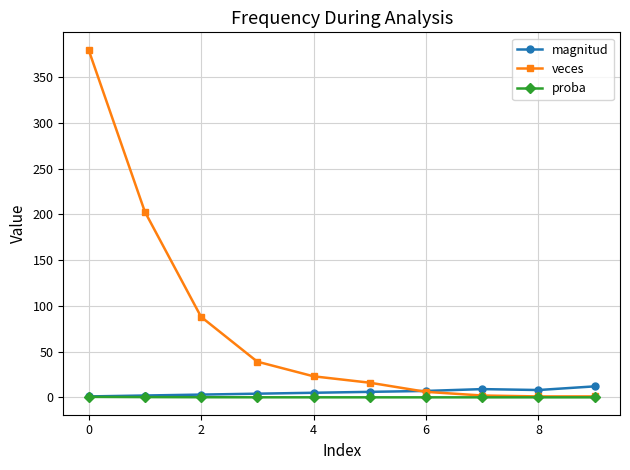

Which series has the largest total across all categories?

veces